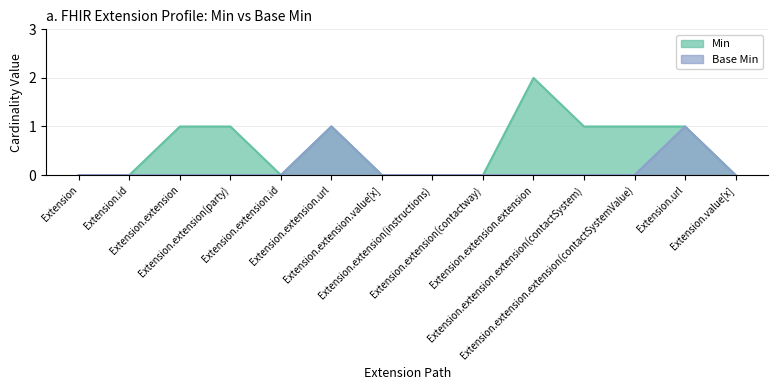

Which series has the largest total across all categories?

Min